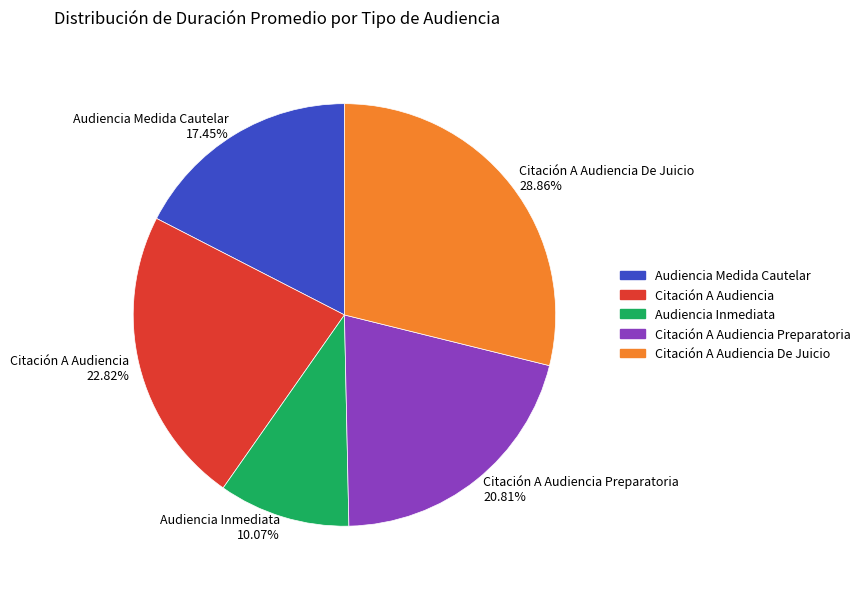

Rank the categories by value from highest to lowest.

Citación A Audiencia De Juicio 28.86%, Citación A Audiencia 22.82%, Citación A Audiencia Preparatoria 20.81%, Audiencia Medida Cautelar 17.45%, Audiencia Inmediata 10.07%